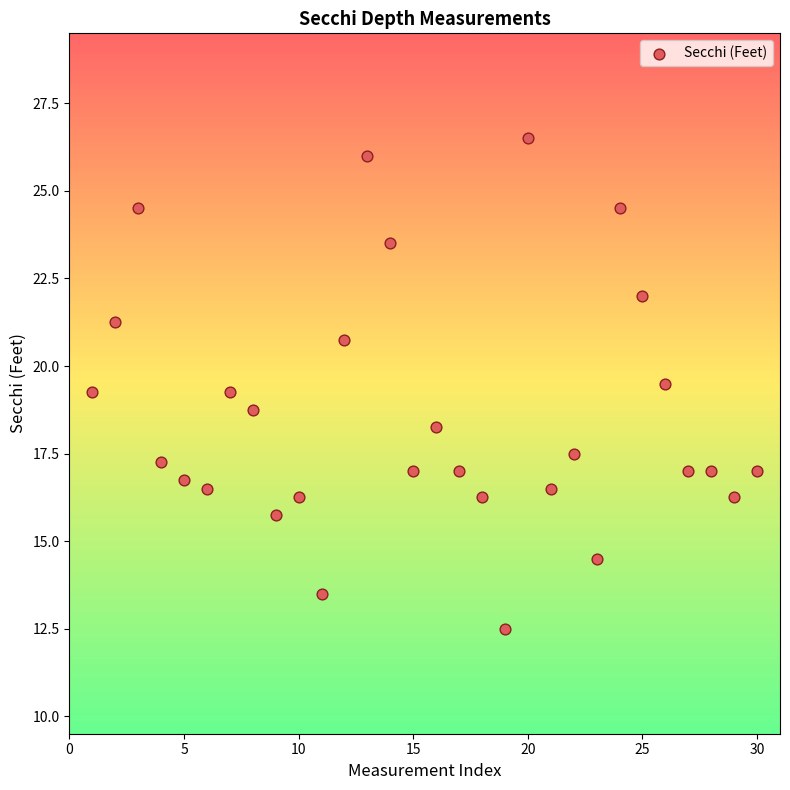

What is the range of X values (max minus min)?

29.0